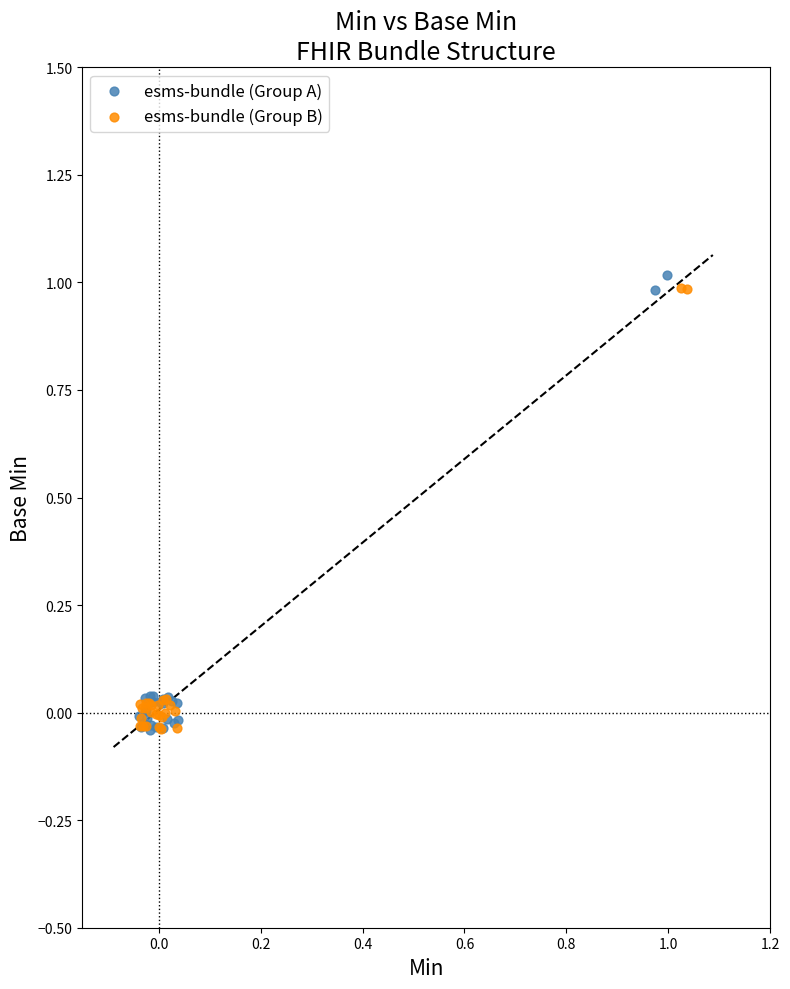

What are all the series names shown in the legend?

esms-bundle (Group A), esms-bundle (Group B)